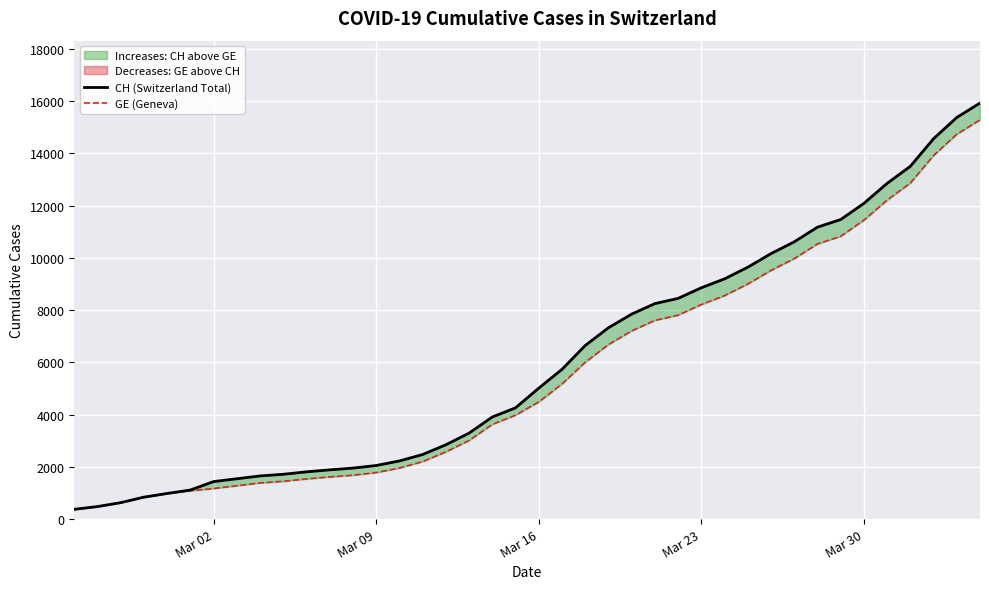

Which series has the largest total across all categories?

CH (Switzerland Total)